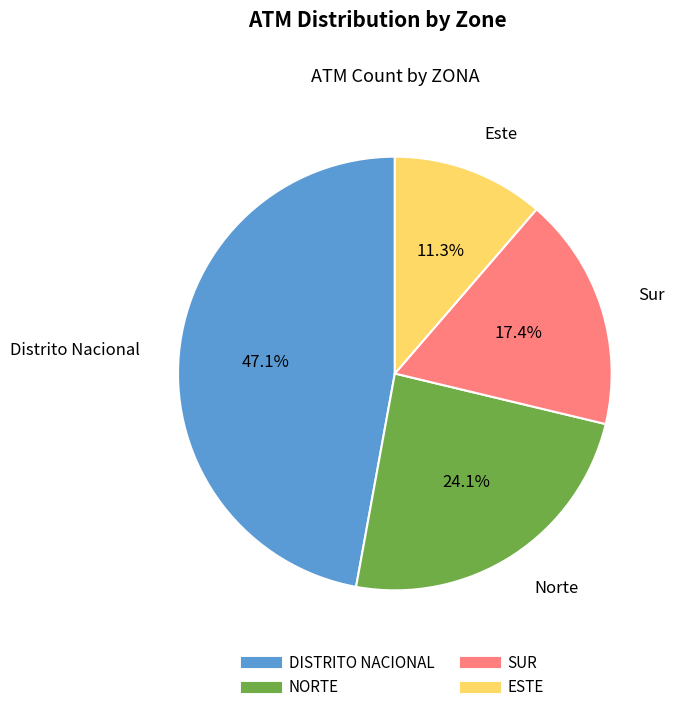

To the nearest percent, what portion does NORTE represent?

24%